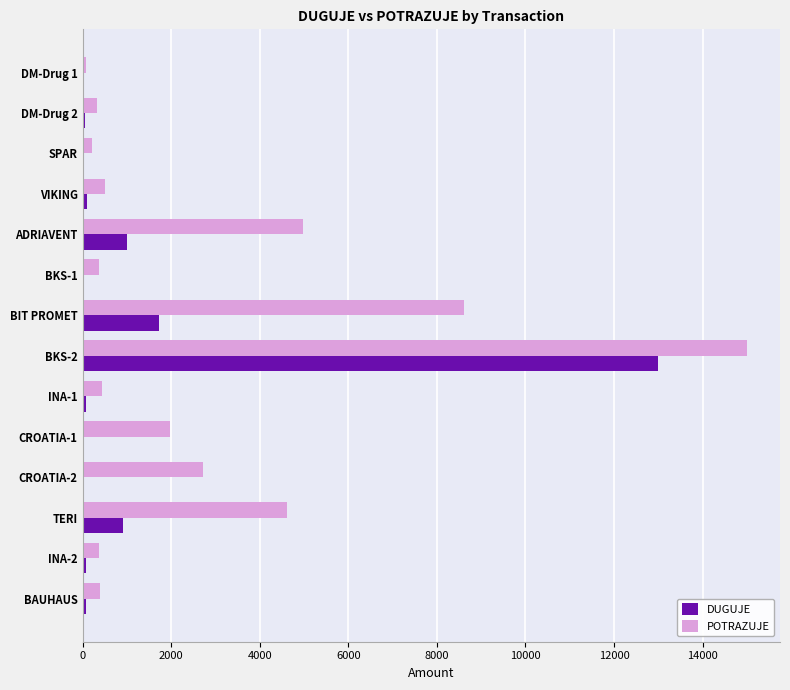

Which series has the largest total across all categories?

POTRAZUJE